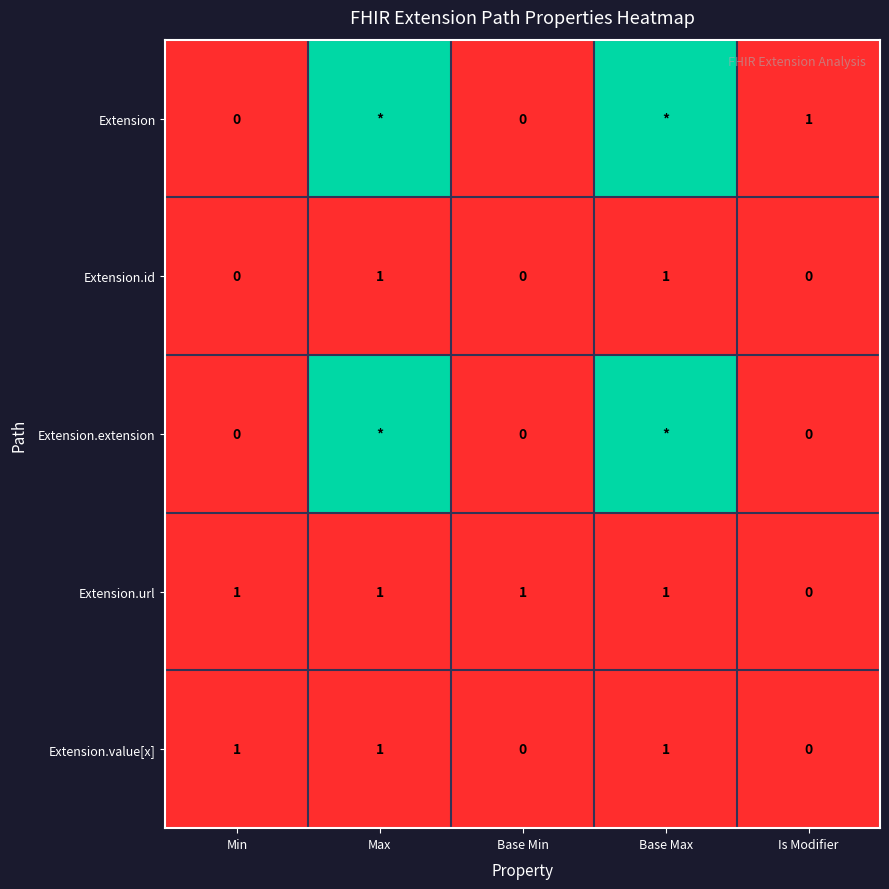

Where is Extension.url nearest to the value 0?

Is Modifier